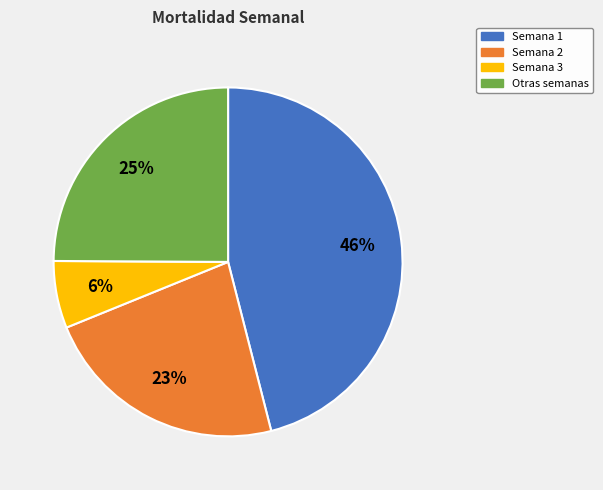

Do Semana 2 and Otras semanas together represent more than half of the pie?

No